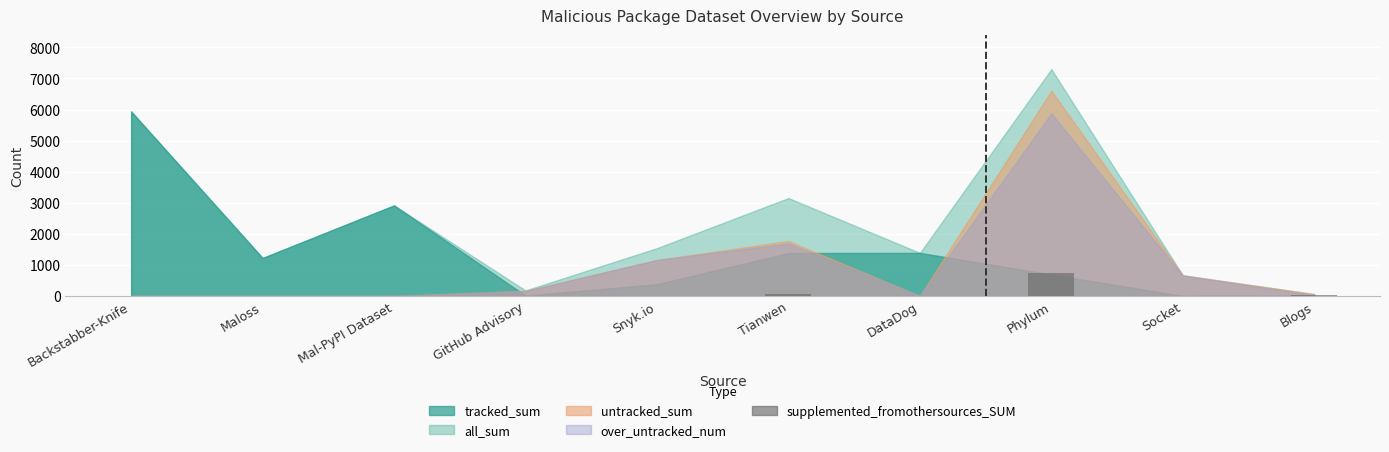

At which category does the chart reach its peak across all series?

Phylum